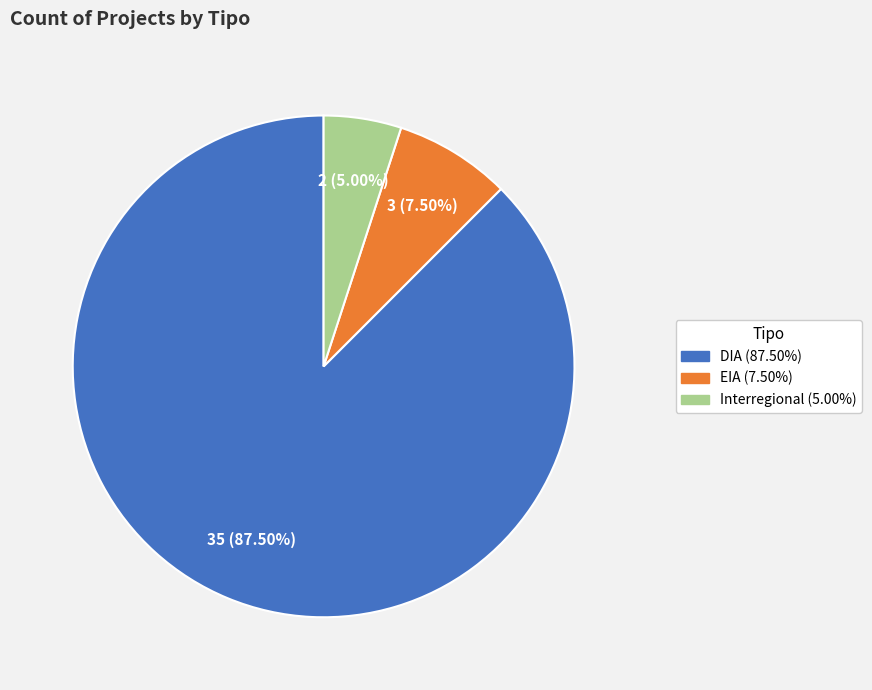

Which has a higher value, EIA or Interregional?

EIA